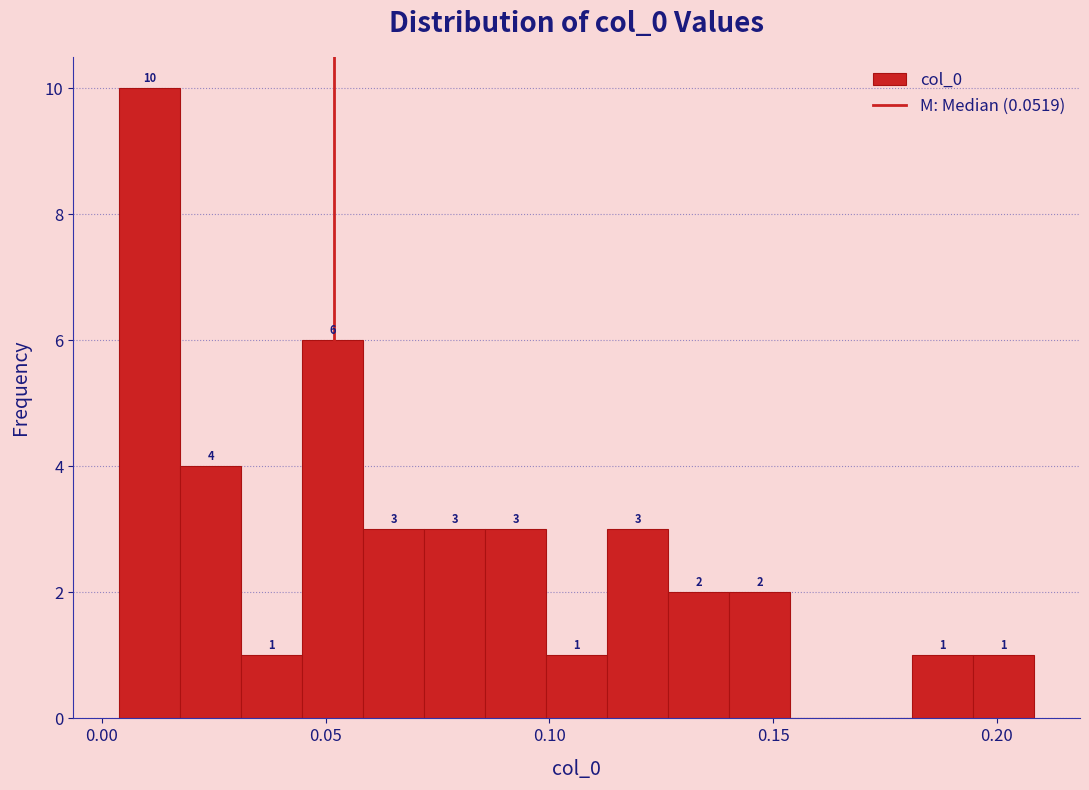

Read against the x-axis, roughly where is the centre of the tallest bar?

0.010